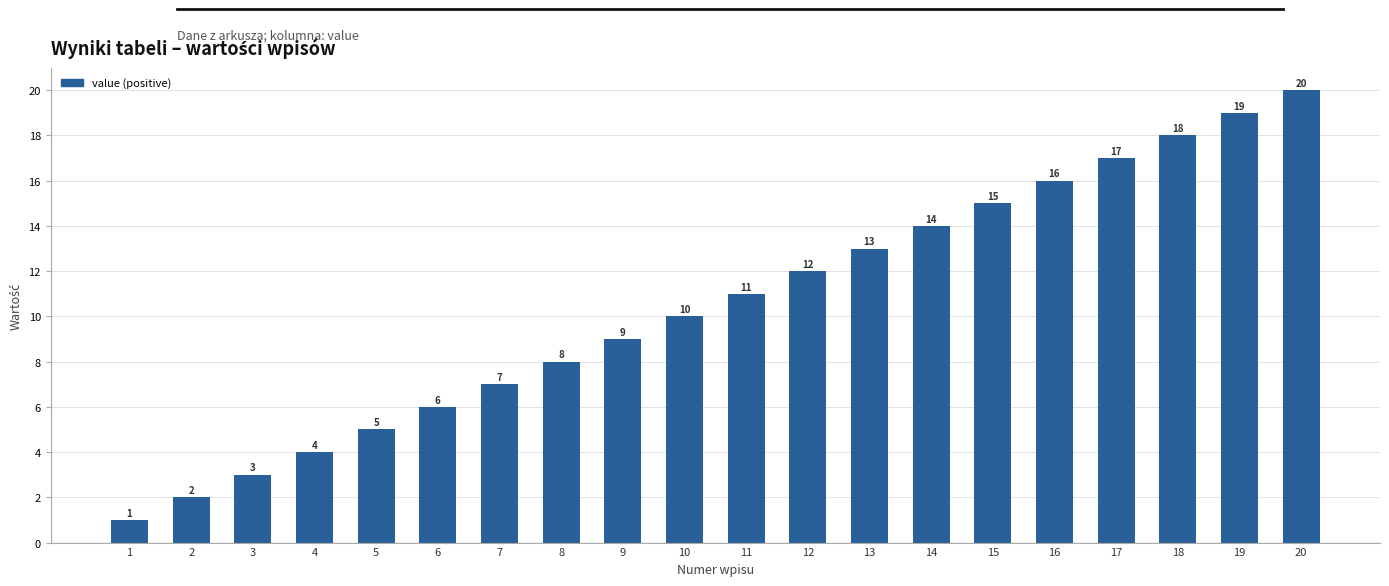

Which label corresponds to the smallest value in the chart?

1